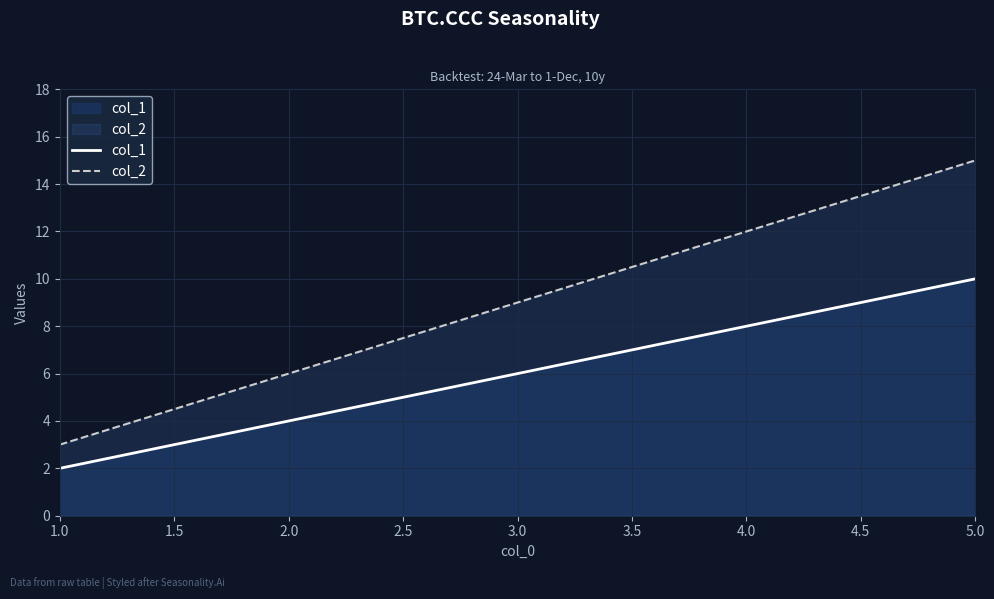

What is the difference between the highest and lowest values at 4.0?

4